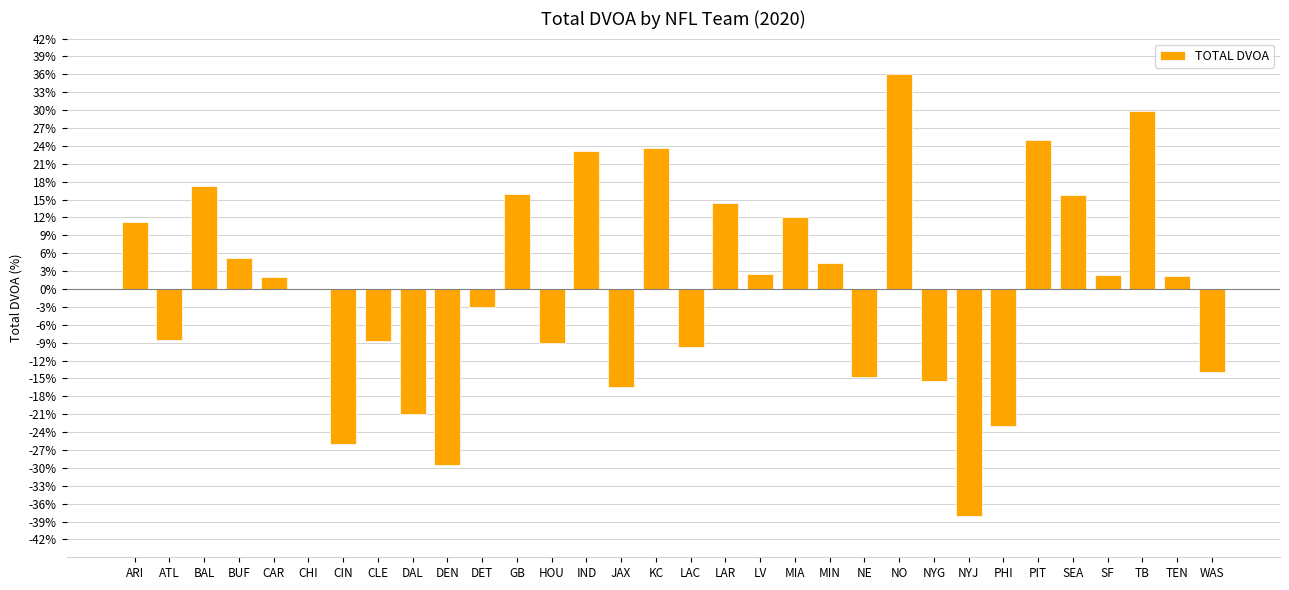

How many categories are shown in the chart?

32